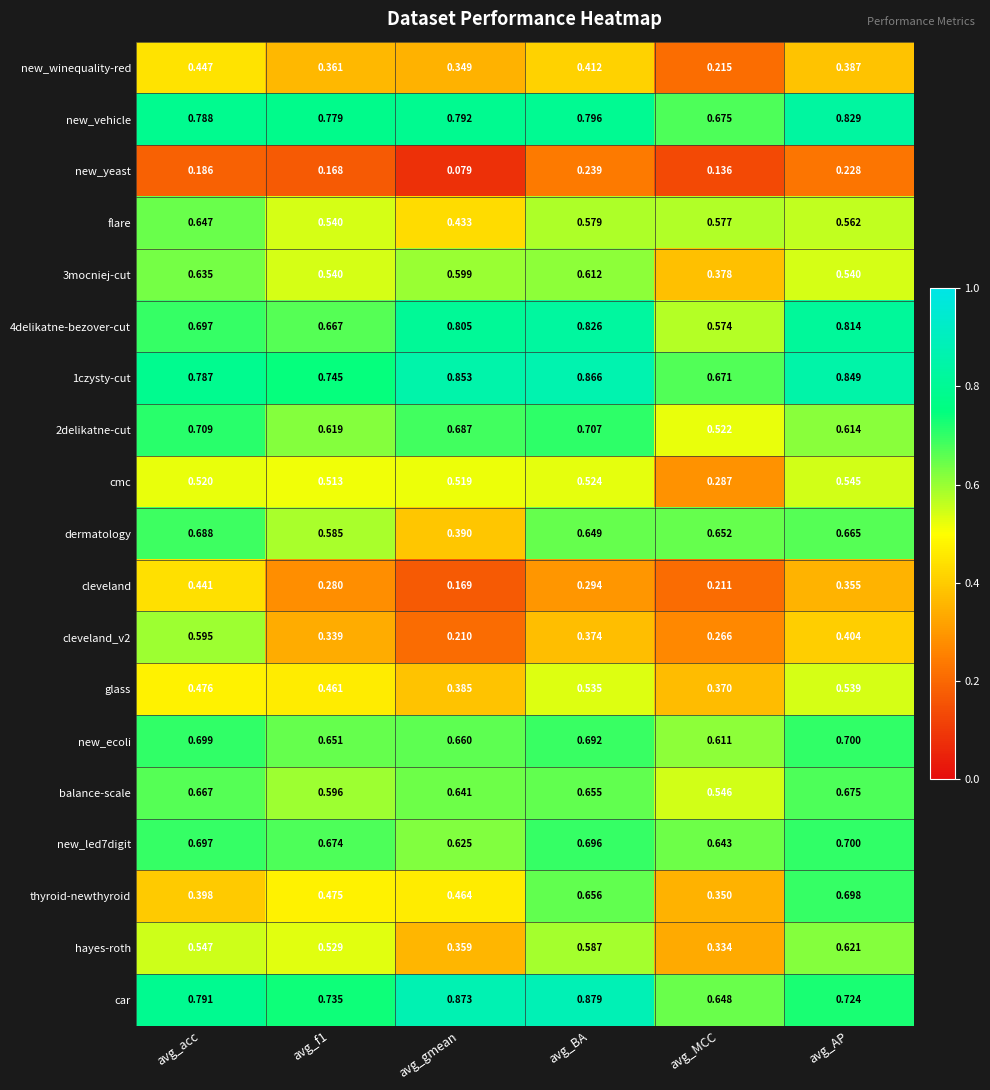

Where is new_winequality-red nearest to the value 0?

avg_MCC